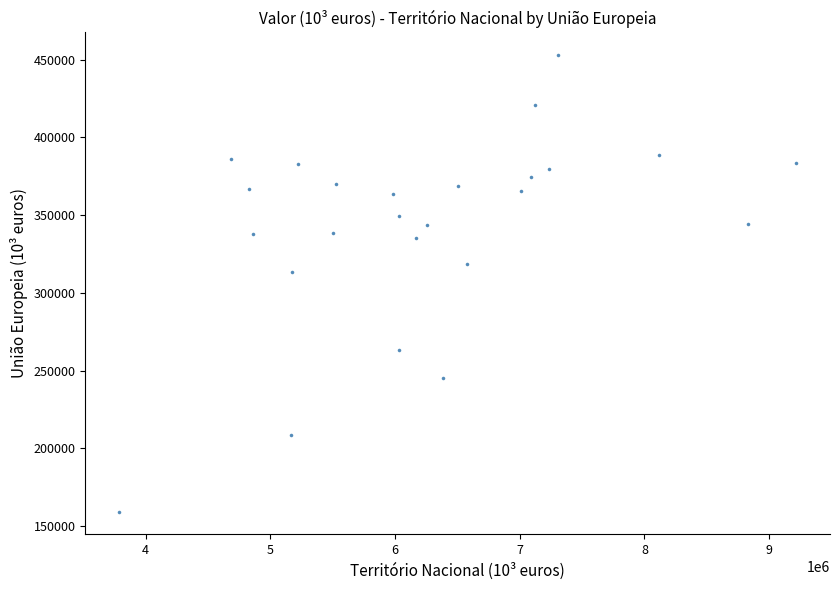

What Y value in the scatter plot is closest to 305994?

313328